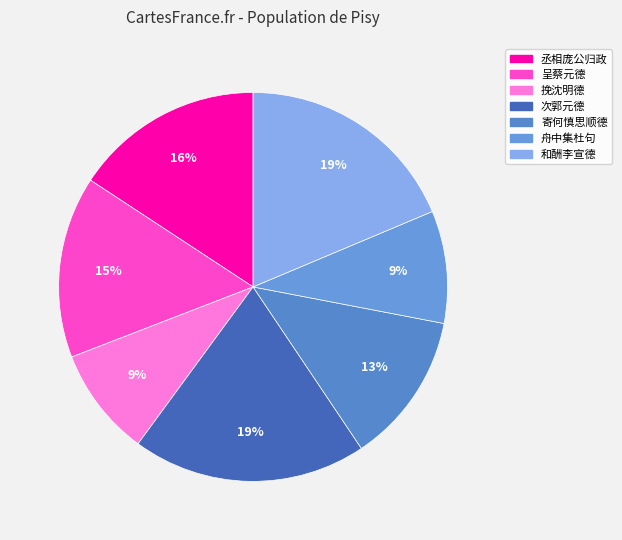

What is the smallest slice in the pie chart?

挽沈明德二首 其一